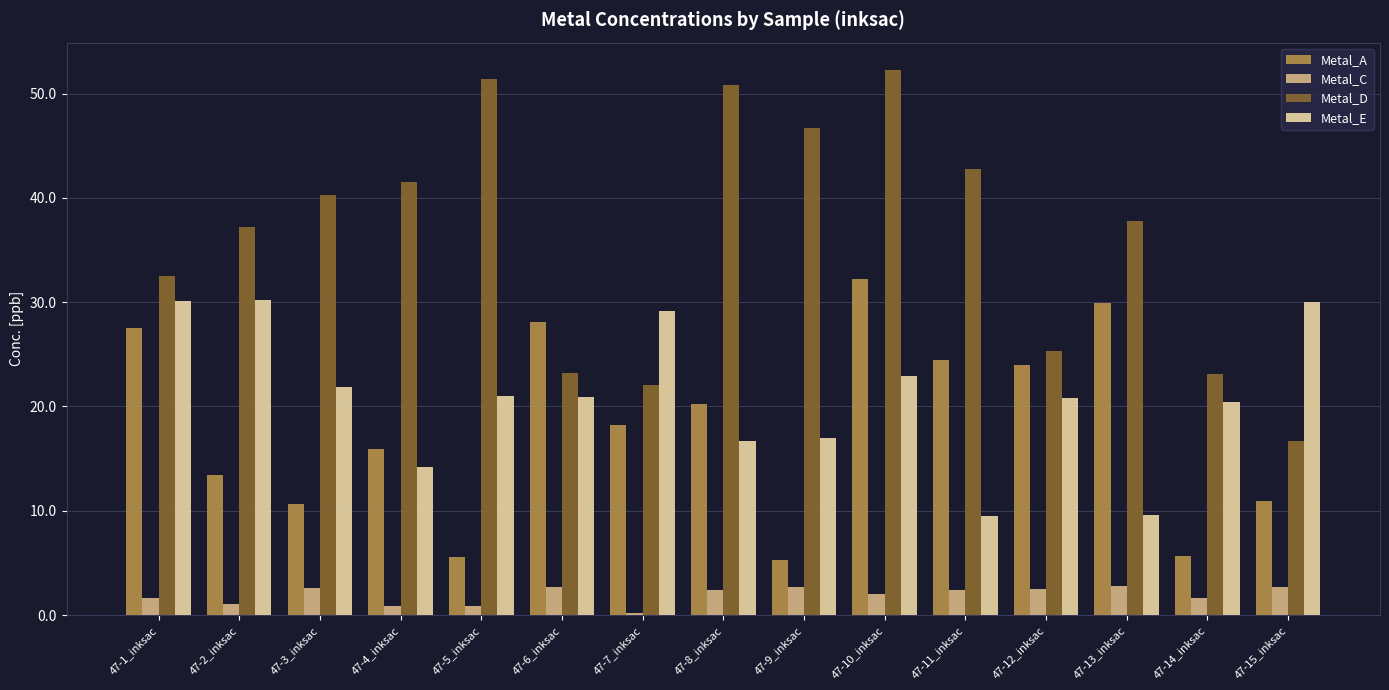

The value of Metal_A at 47-12_inksac is 24.0. True or false?

True